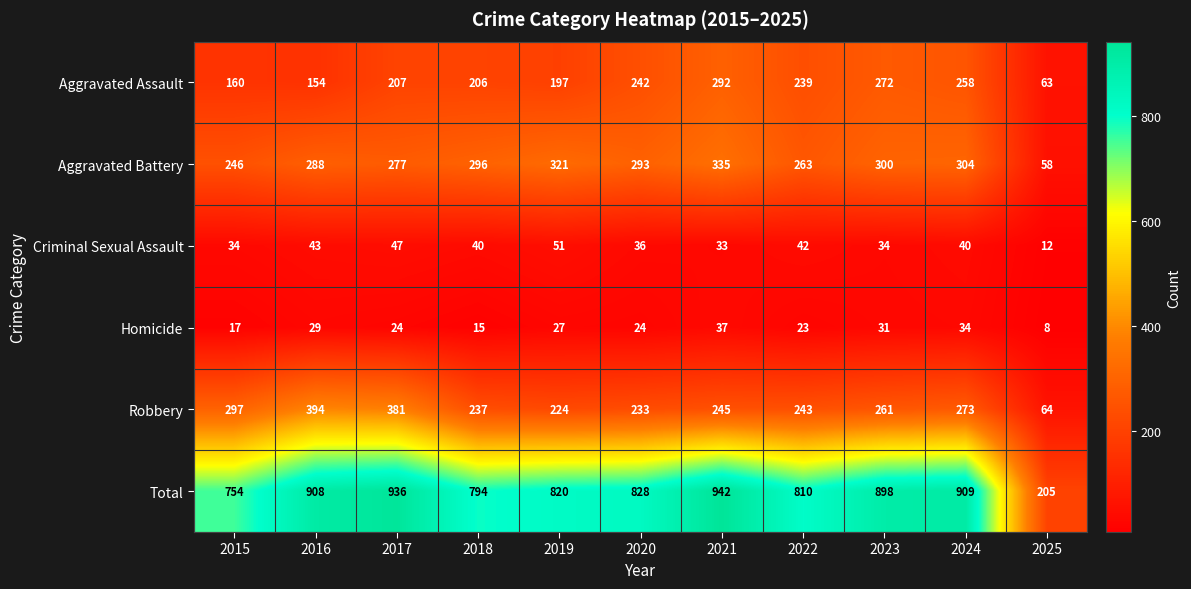

Between 2018 and 2023, which series saw the biggest shift?

Total